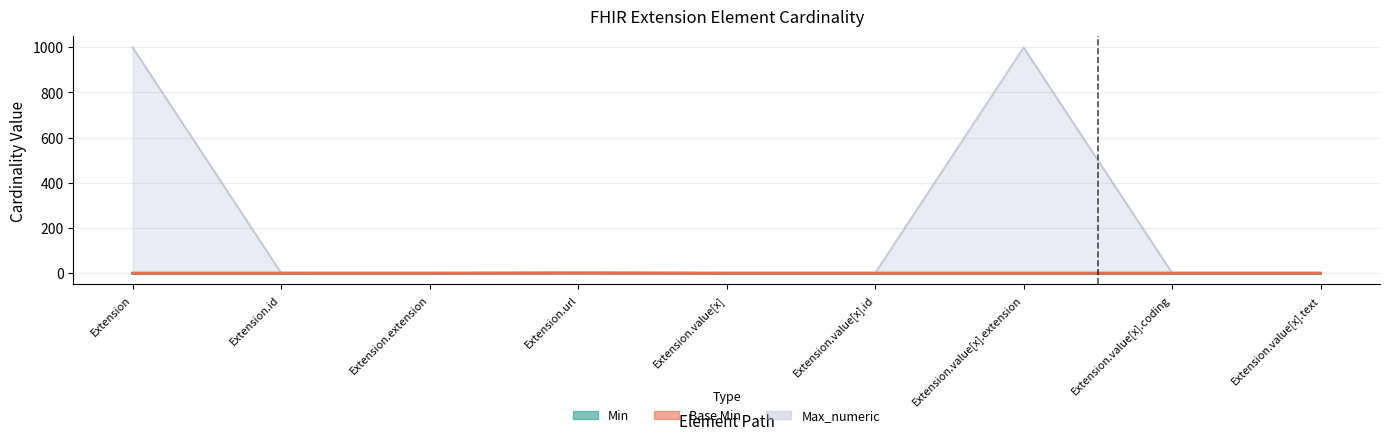

Which series has the largest total across all categories?

Max_numeric